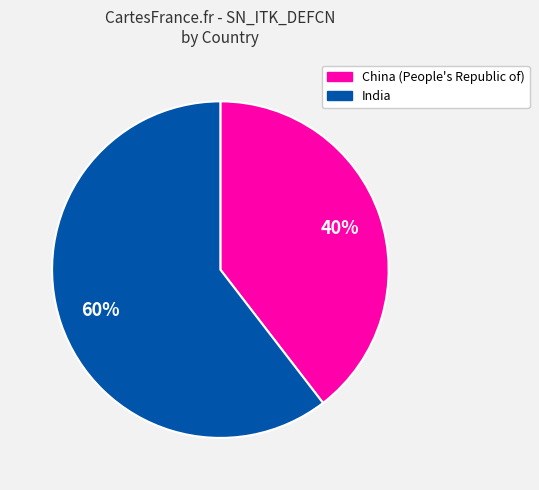

Is the sum of India and China (People's Republic of) greater than half?

Yes